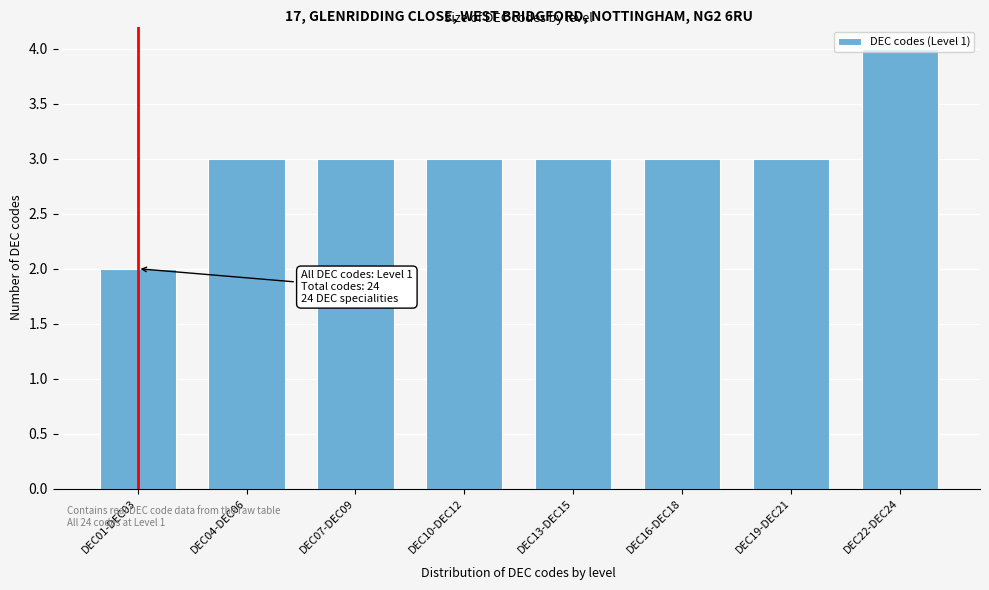

What is the sum of all values?

24